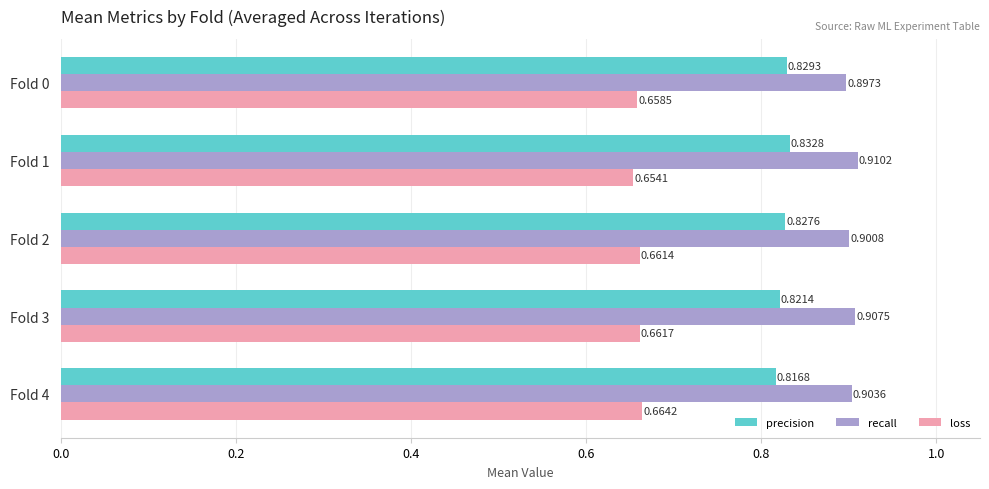

What is the sum of all precision values?

4.1